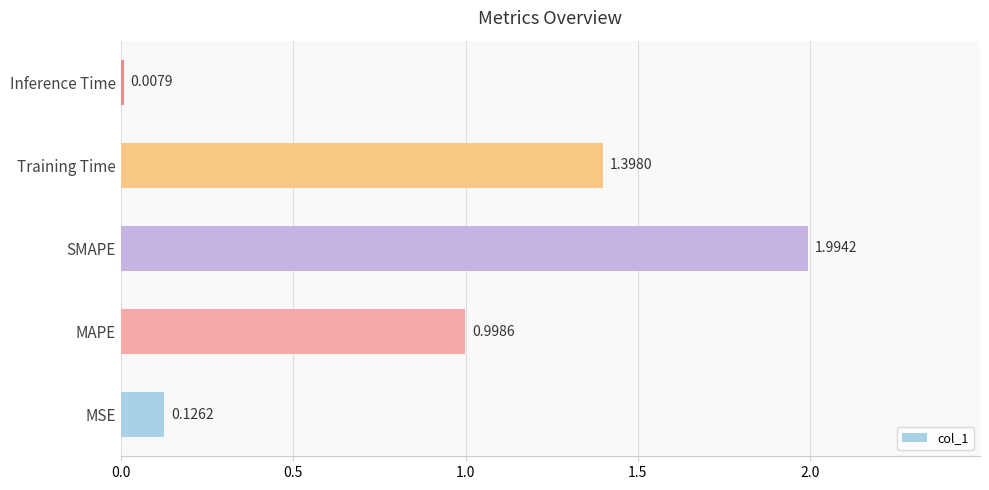

Where is the data nearest to the value 1?

MAPE